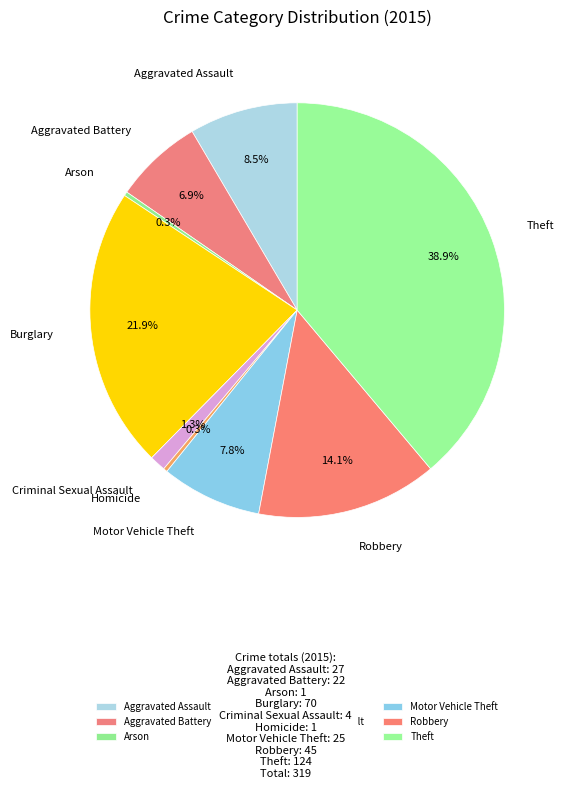

Is Burglary the majority of the pie?

No